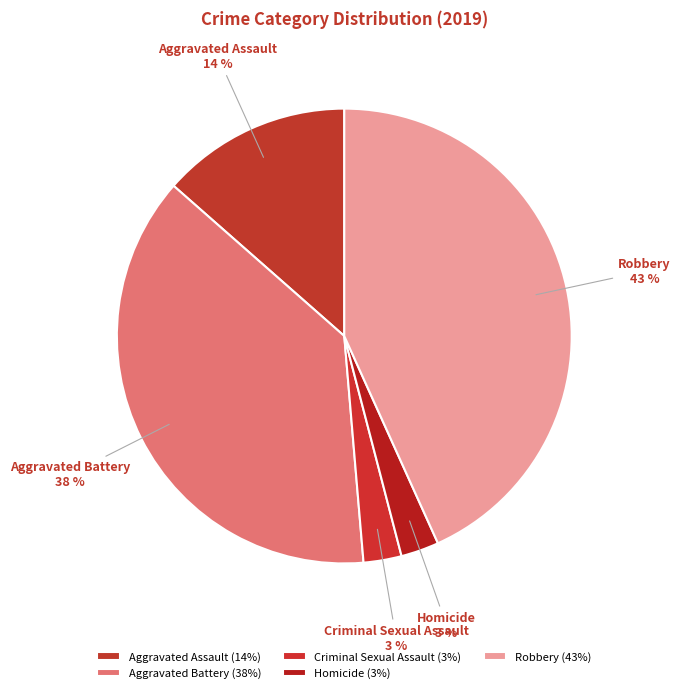

What is the ratio of the value at Criminal Sexual Assault to the value at Robbery?

0.1